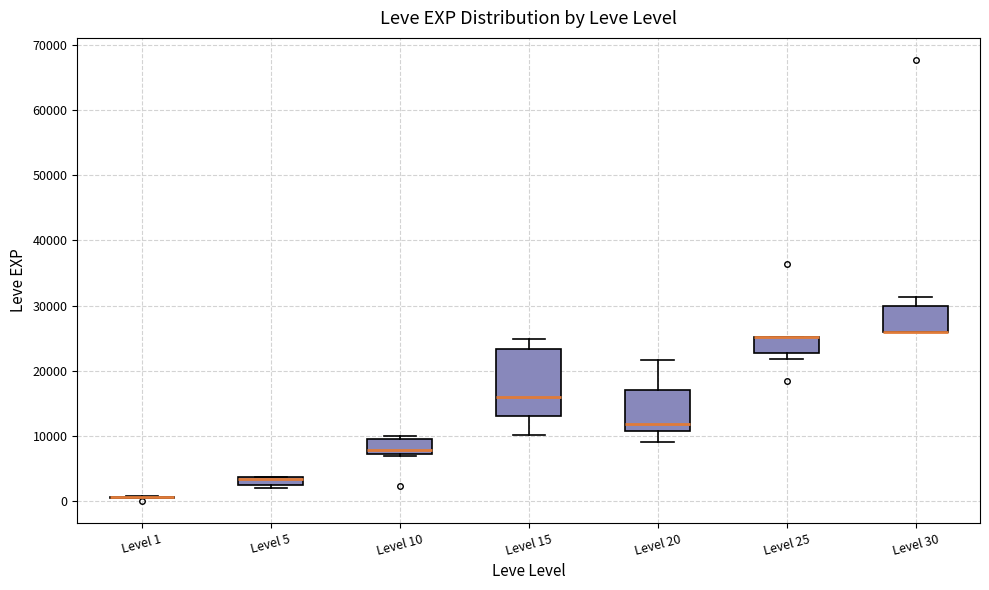

Where is the lower edge of the box for Level 10 on the y-axis? The values are not printed on the chart, so give them approximately, as read against the axis.

7000